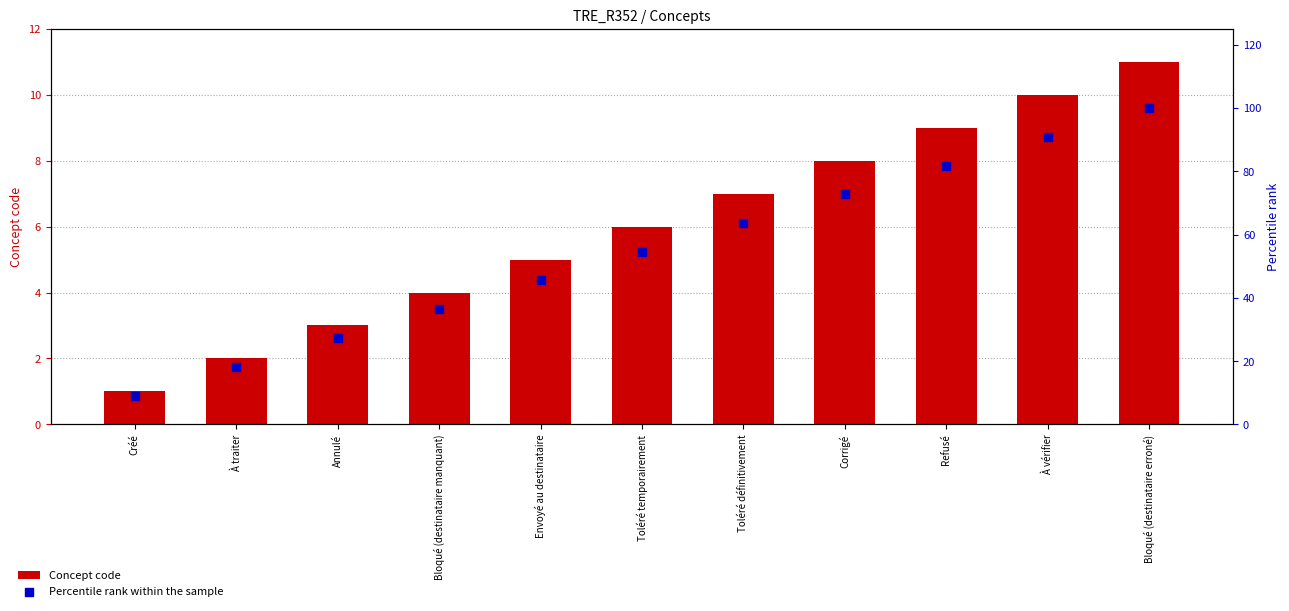

Which series reaches the maximum Y coordinate?

Percentile rank within the sample